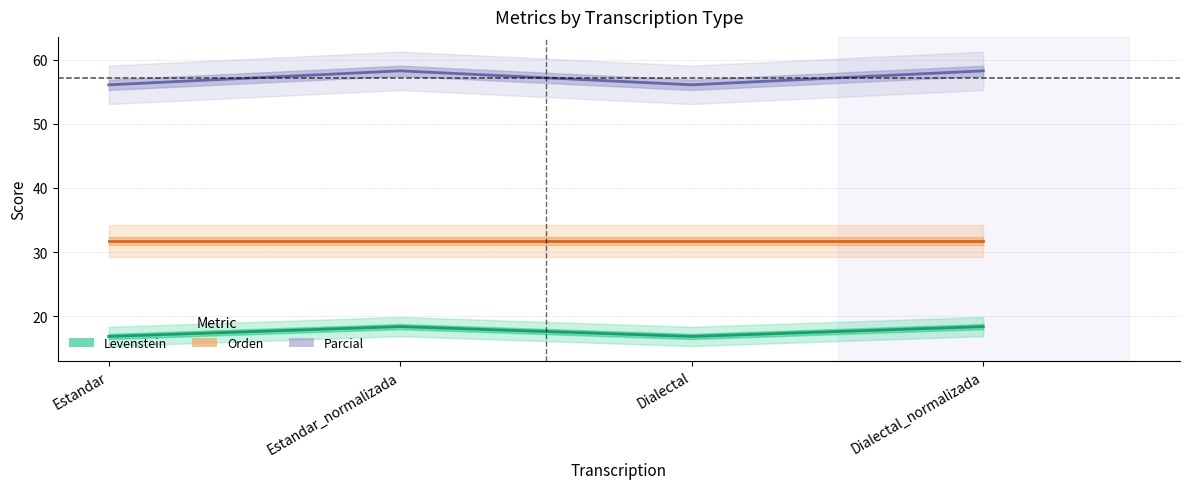

Is the value of Levenstein at Dialectal greater than the value of Orden at Estandar_normalizada?

No